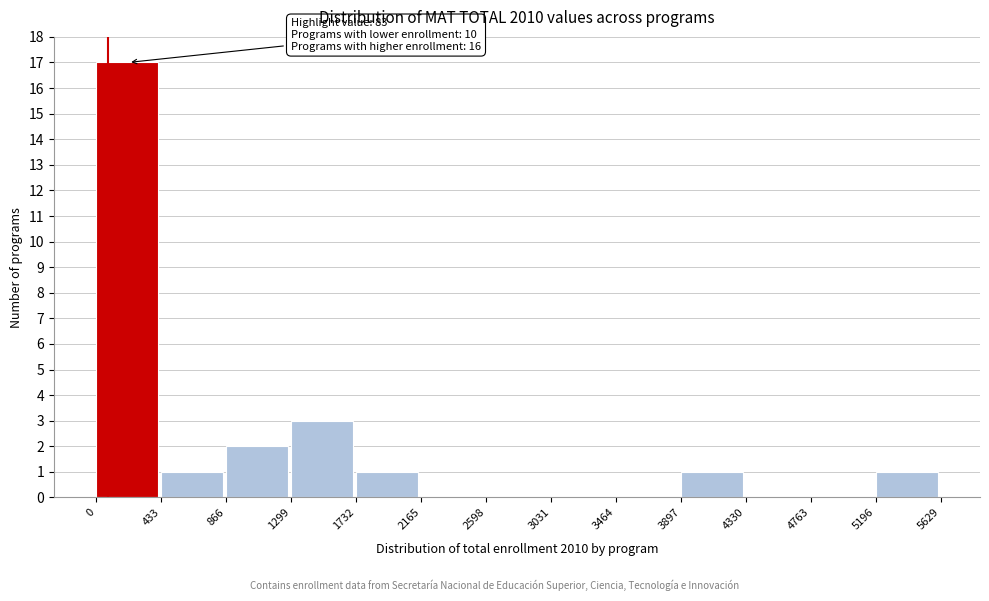

Over which range of the x-axis is the bar tallest?

0 to 433